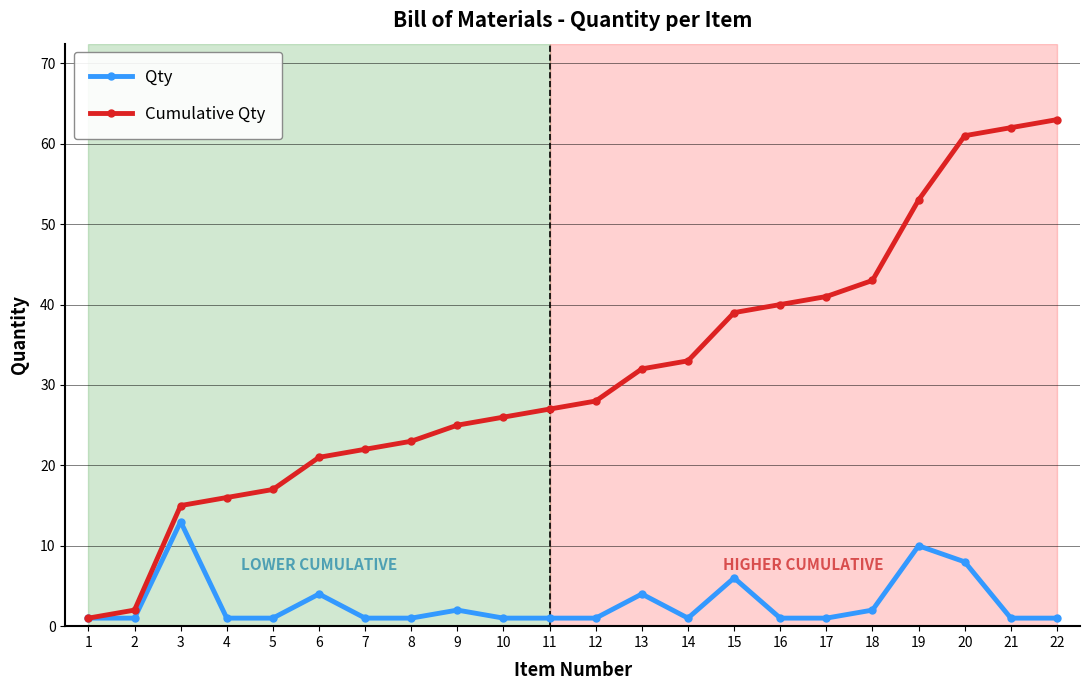

The value of Cumulative Qty at 5 is 17. True or false?

True